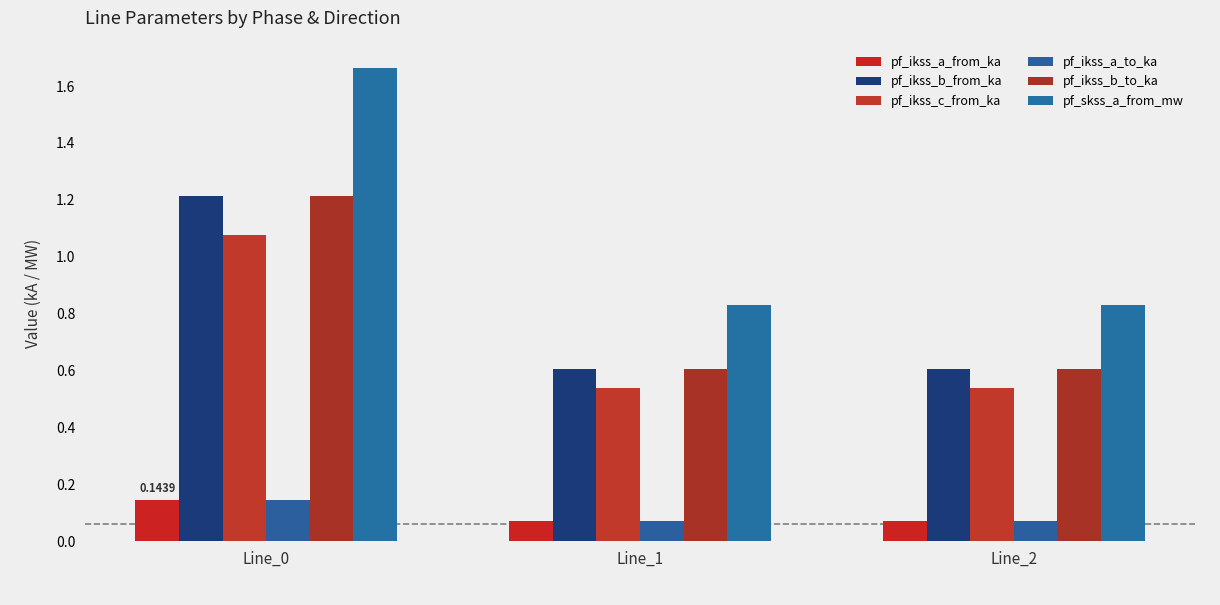

How many bars are there in total?

18